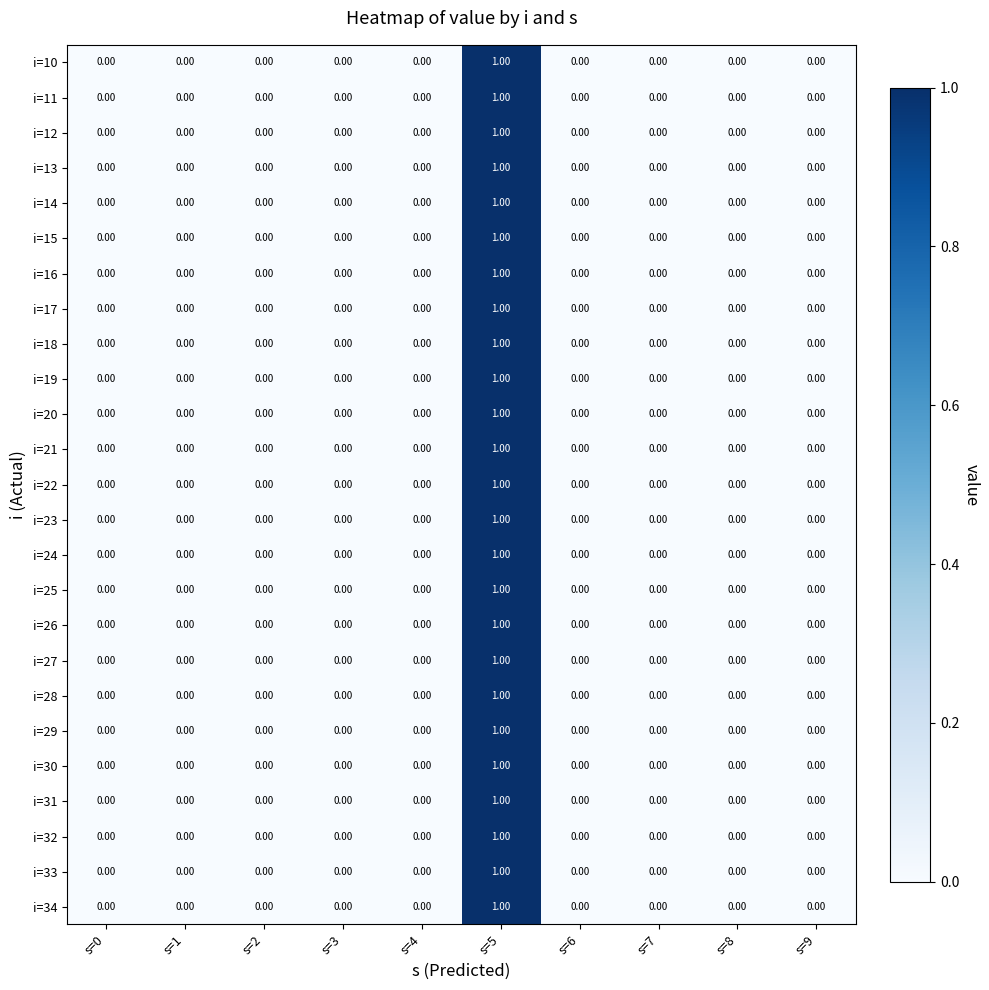

How many positive values does the i=13 series have?

1